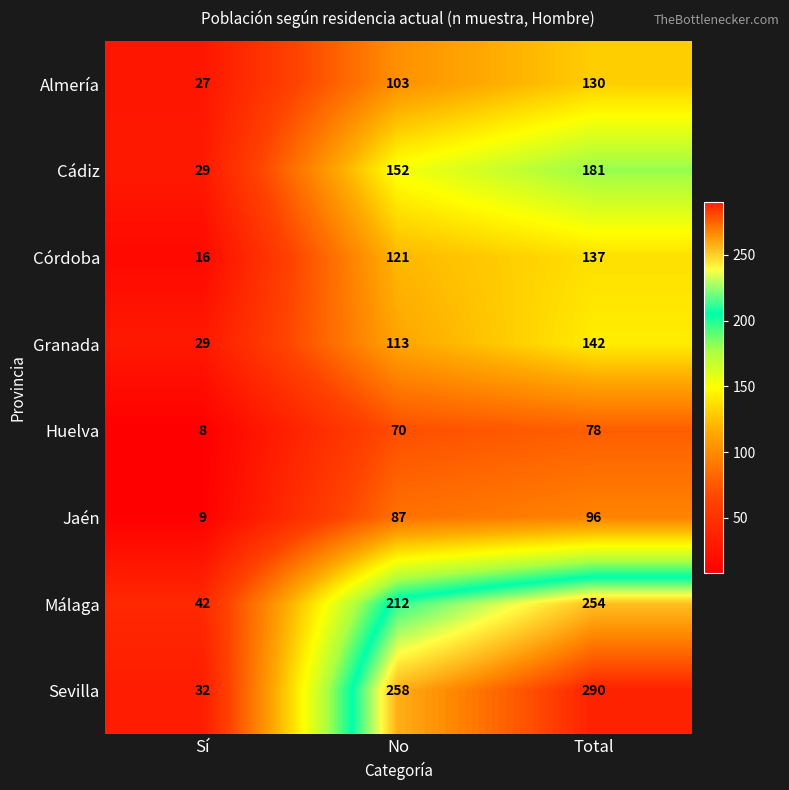

How many data points in Córdoba are less than 121?

1